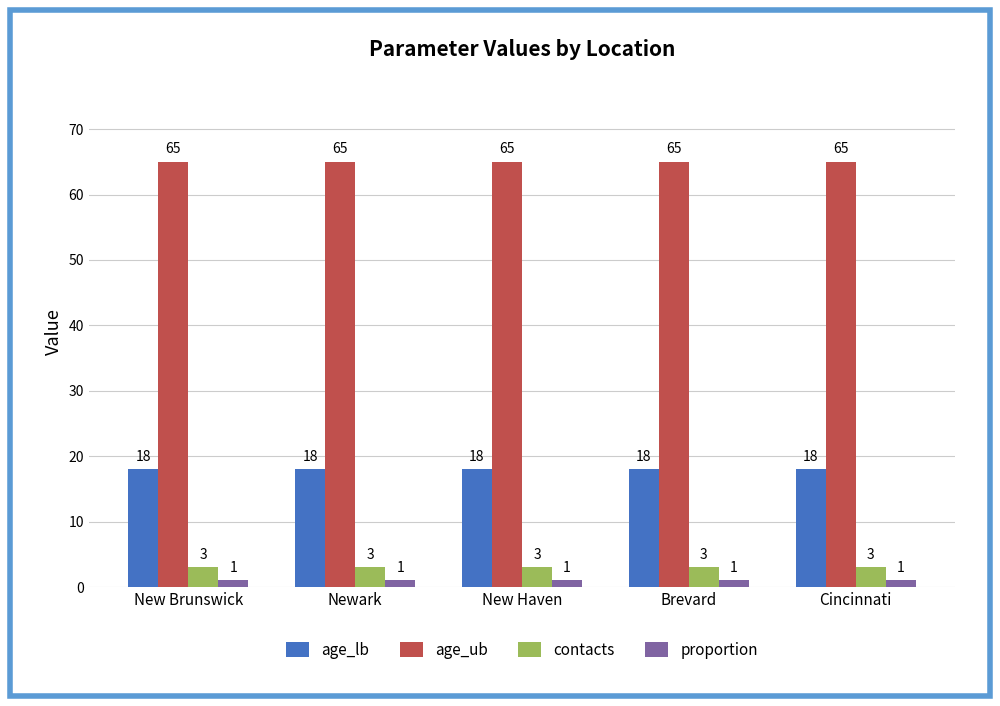

Reading left to right, list all the values displayed in this chart.

age_lb: 18	18	18	18	18
age_ub: 65	65	65	65	65
contacts: 3	3	3	3	3
proportion: 1	1	1	1	1